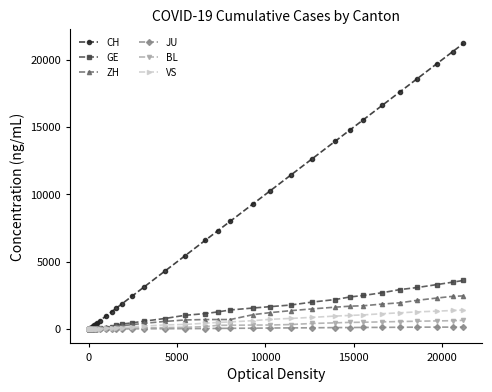

What is the greatest value displayed?

21211